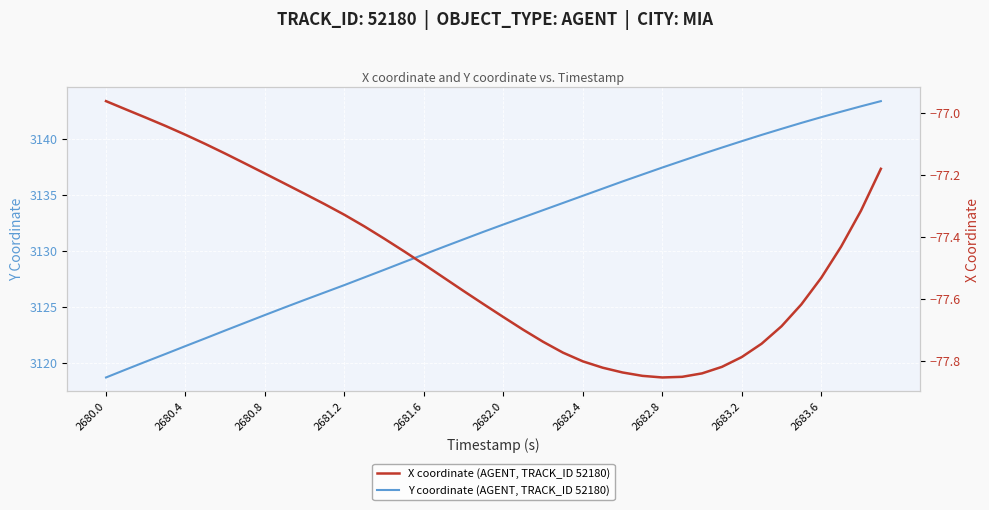

What is the sum of all Y coordinate (AGENT, TRACK_ID 52180) values?

125268.5